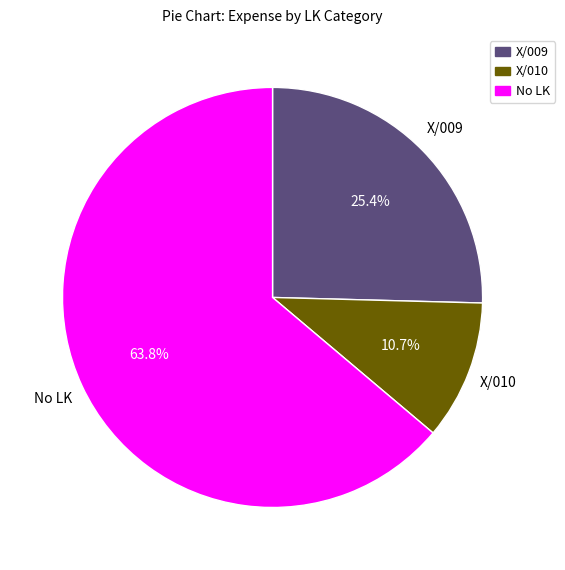

What percentage is the X/010 slice, to the nearest percent?

11%